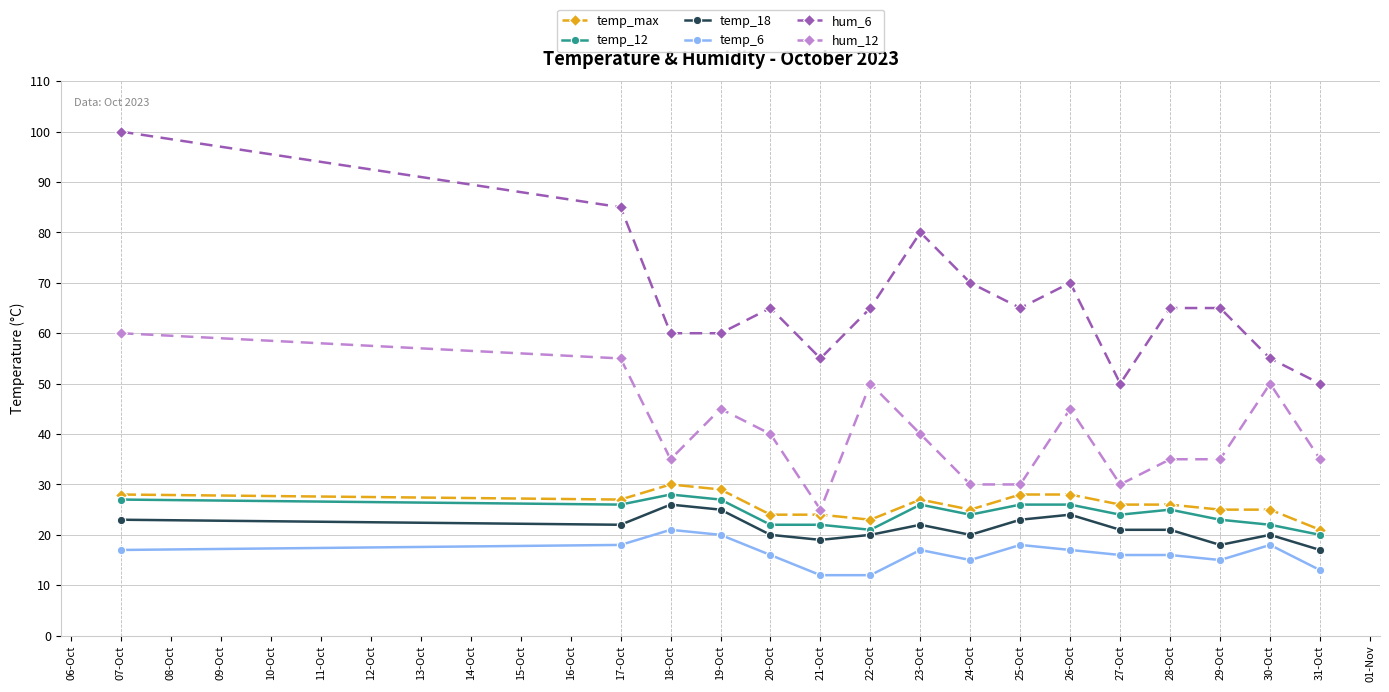

Reading right to left, transcribe all the data shown in this chart.

temp_max: 21	25	25	26	26	28	28	25	27	23	24	24	29	30	27	28
temp_12: 20	22	23	25	24	26	26	24	26	21	22	22	27	28	26	27
temp_18: 17	20	18	21	21	24	23	20	22	20	19	20	25	26	22	23
temp_6: 13	18	15	16	16	17	18	15	17	12	12	16	20	21	18	17
hum_6: 50	55	65	65	50	70	65	70	80	65	55	65	60	60	85	100
hum_12: 35	50	35	35	30	45	30	30	40	50	25	40	45	35	55	60